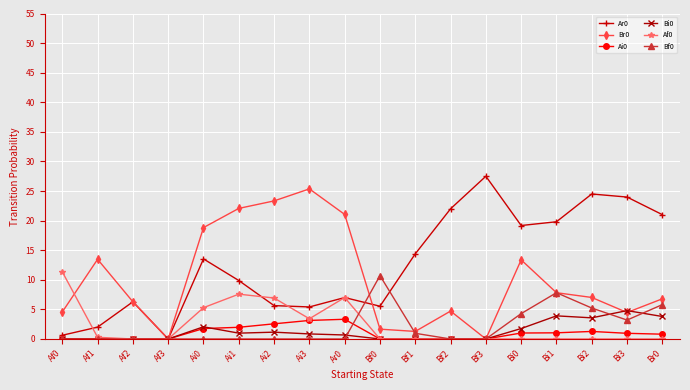

Is it true that Af0 equals 5.3 at Ai0?

True